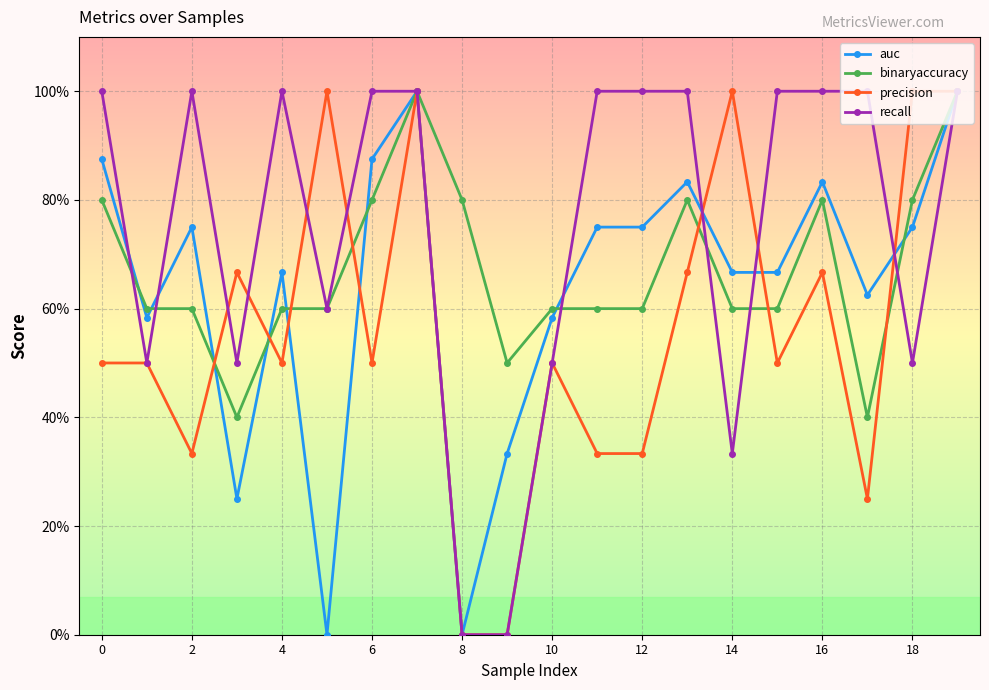

How many interior local peaks does the auc series have?

5